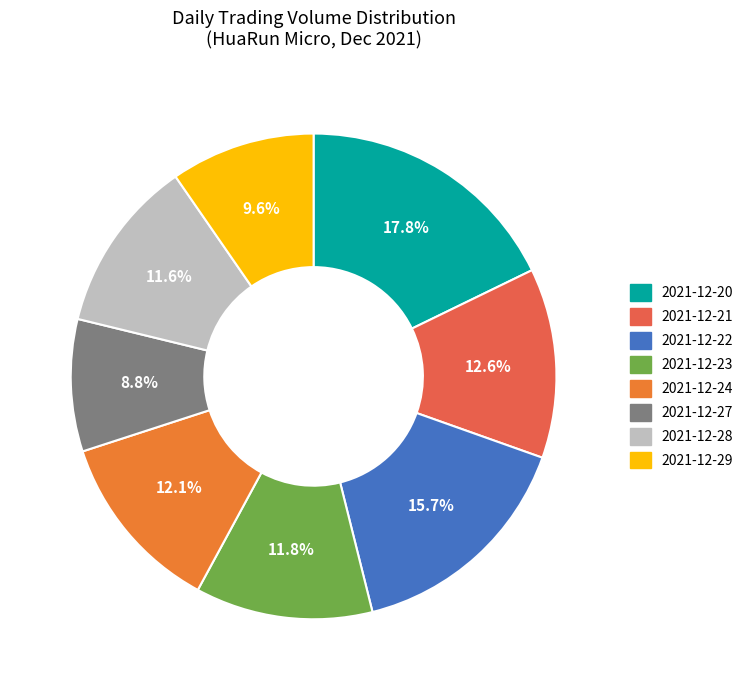

Which slice is the largest?

2021-12-20